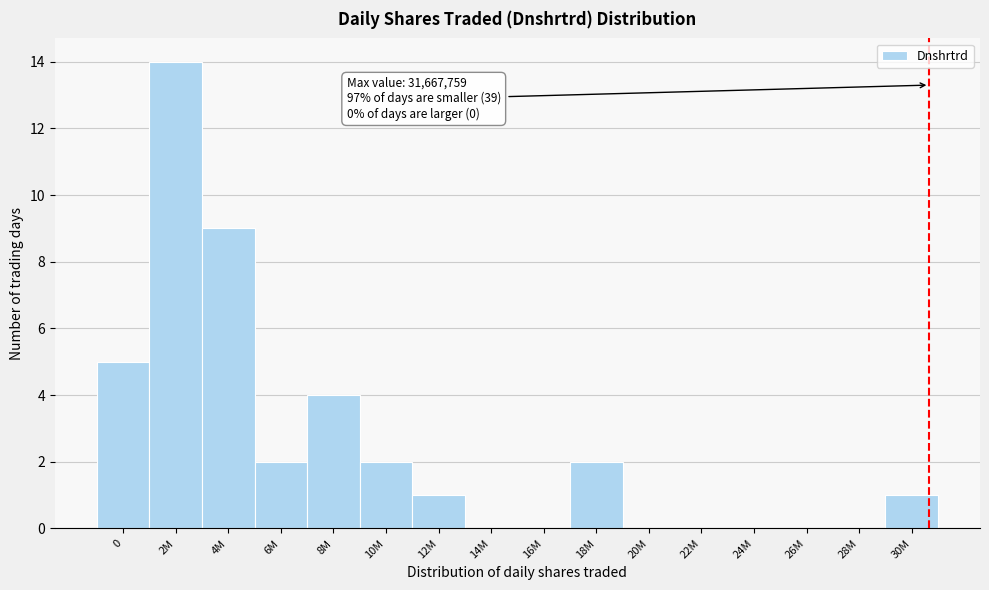

Reading right to left, what are all the values shown in this chart?

30M=1	28M=0	26M=0	24M=0	22M=0	20M=0	18M=2	16M=0	14M=0	12M=1	10M=2	8M=4	6M=2	4M=9	2M=14	0=5